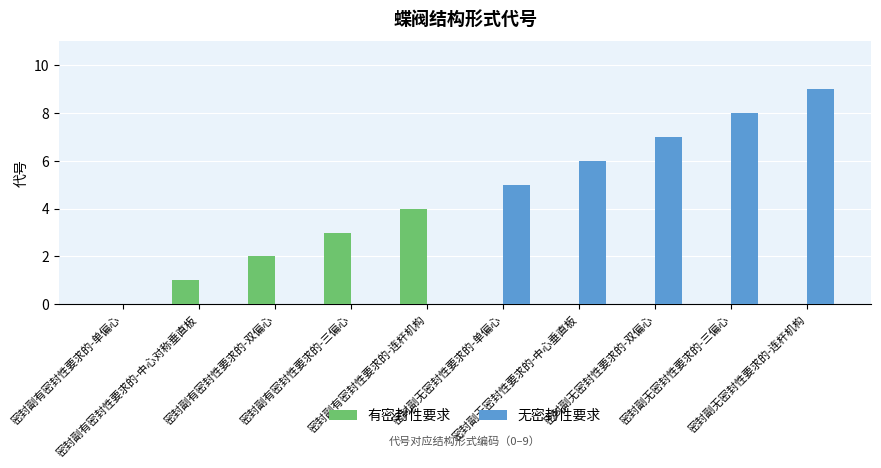

Which series has the largest total across all categories?

无密封性要求